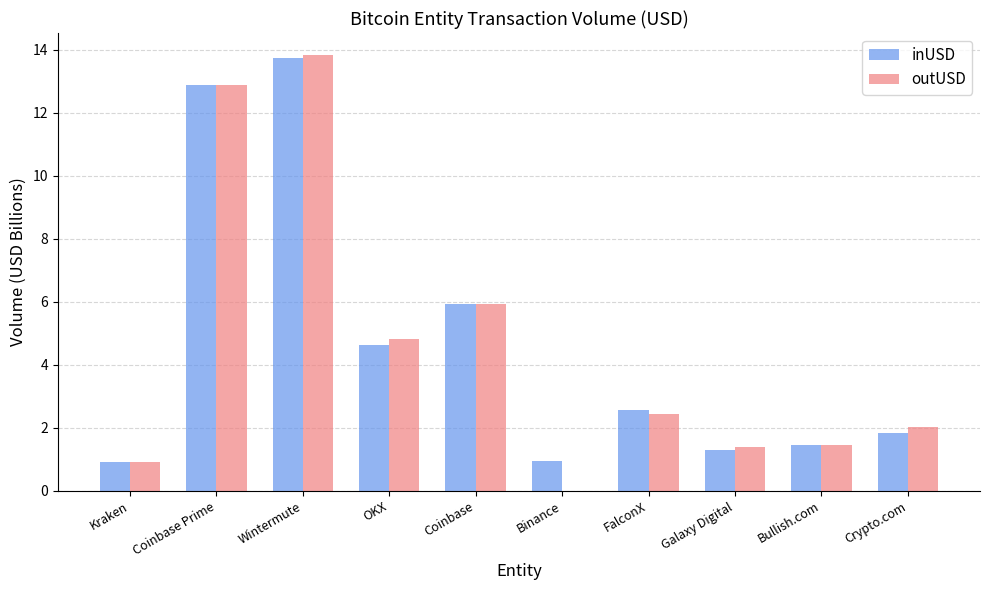

The inUSD series shows 0.8 at Bullish.com. True or false?

False